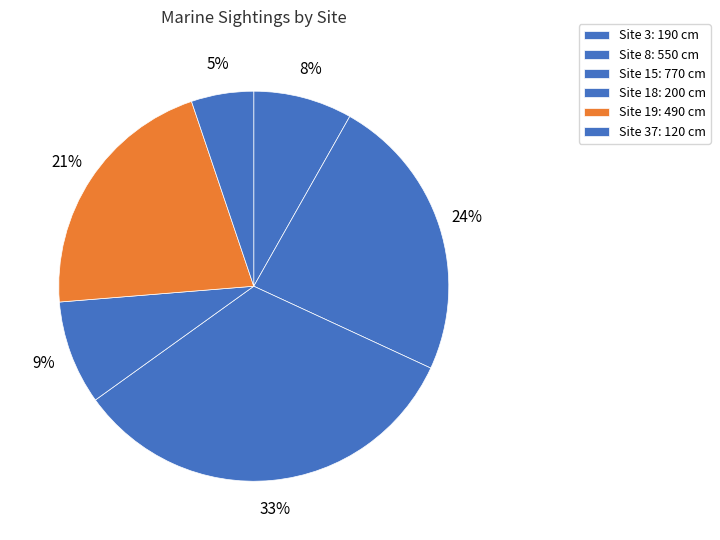

How many slices are in this pie chart?

6